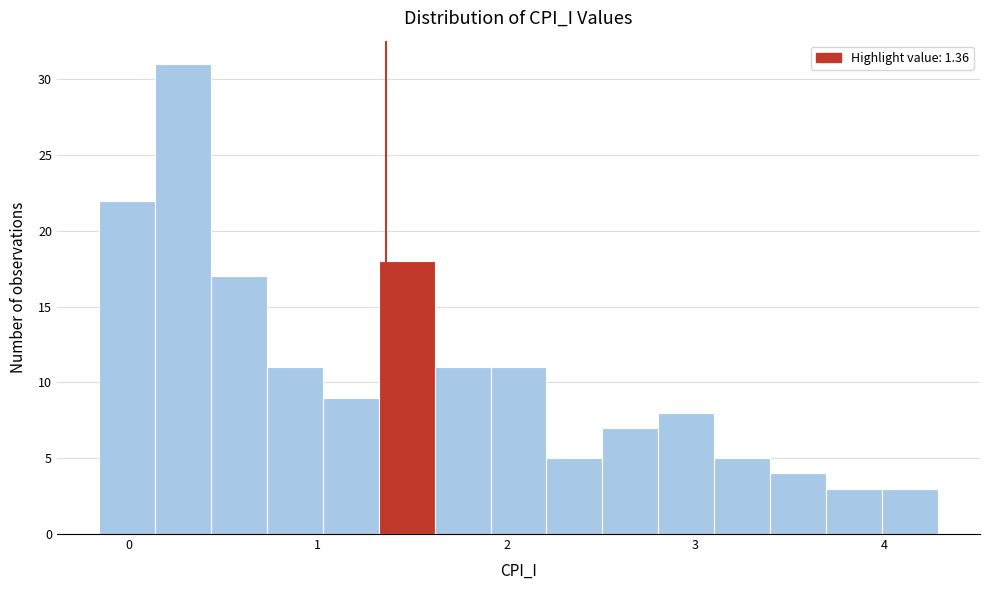

Read against the x-axis, roughly where is the centre of the tallest bar?

0.3